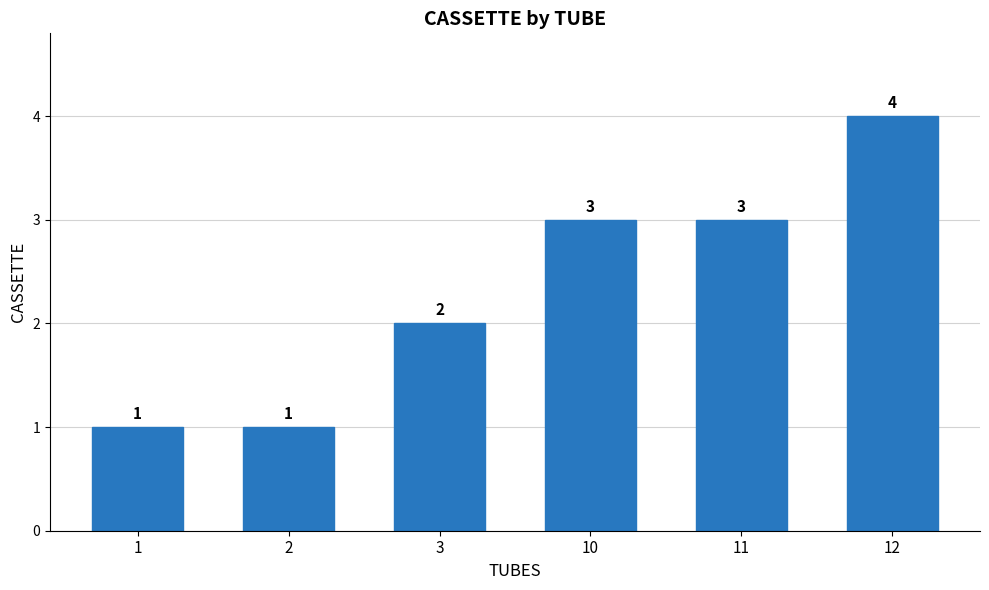

Where is the data nearest to the value 2?

3